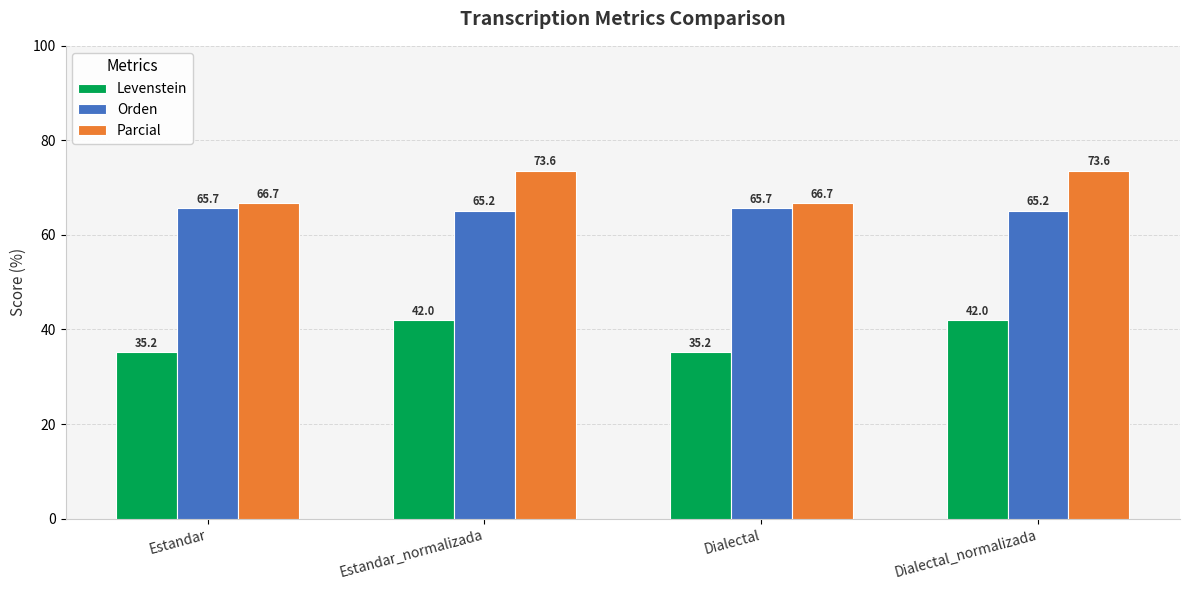

Reading right to left, list all the values displayed in this chart.

Levenstein: 42.0	35.2	42.0	35.2
Orden: 65.2	65.7	65.2	65.7
Parcial: 73.6	66.7	73.6	66.7